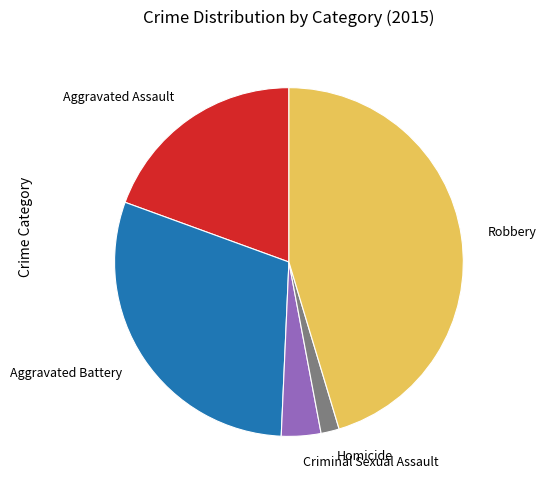

What is the smallest slice in the pie chart?

Homicide